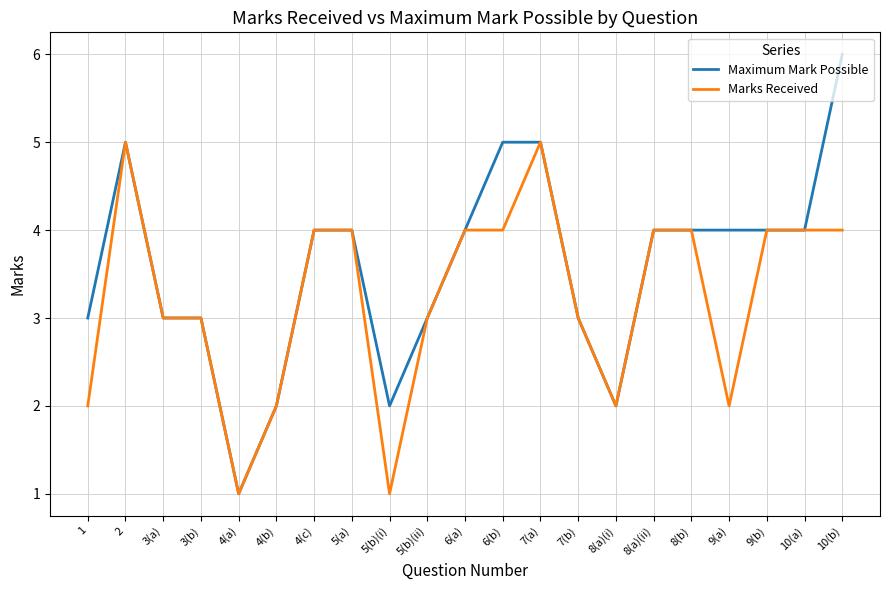

What is the minimum value for Maximum Mark Possible?

1